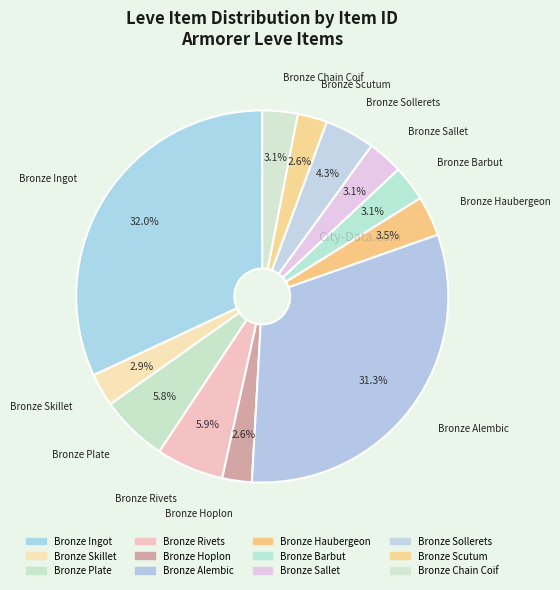

To the nearest percent, what is the difference between the largest and smallest slice percentages?

29%